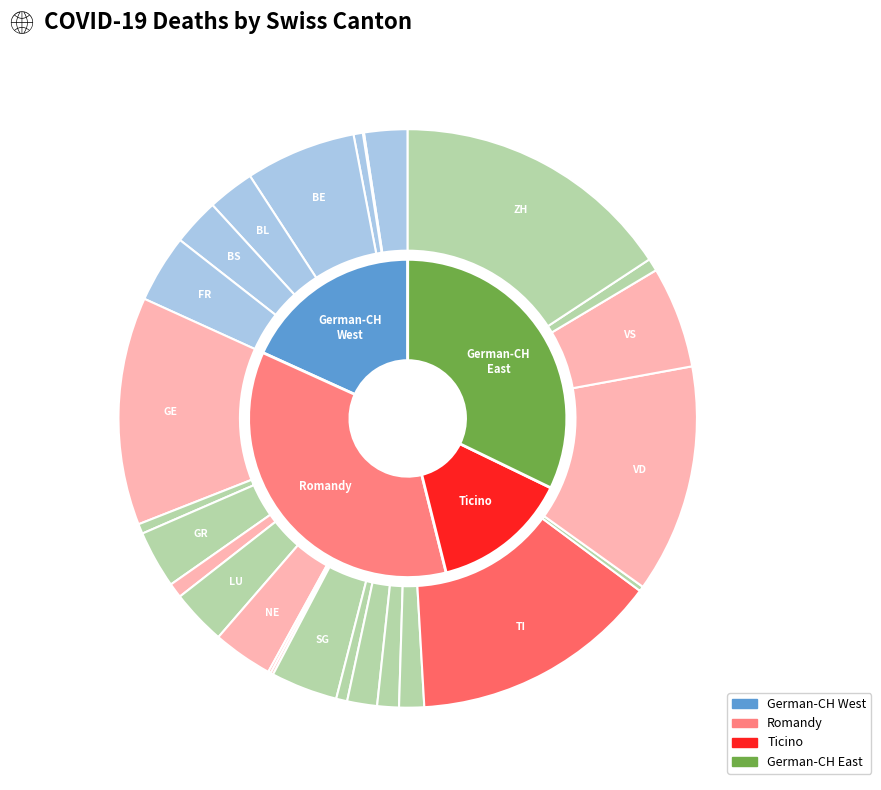

Combined, do SH and VD account for over 50%?

No